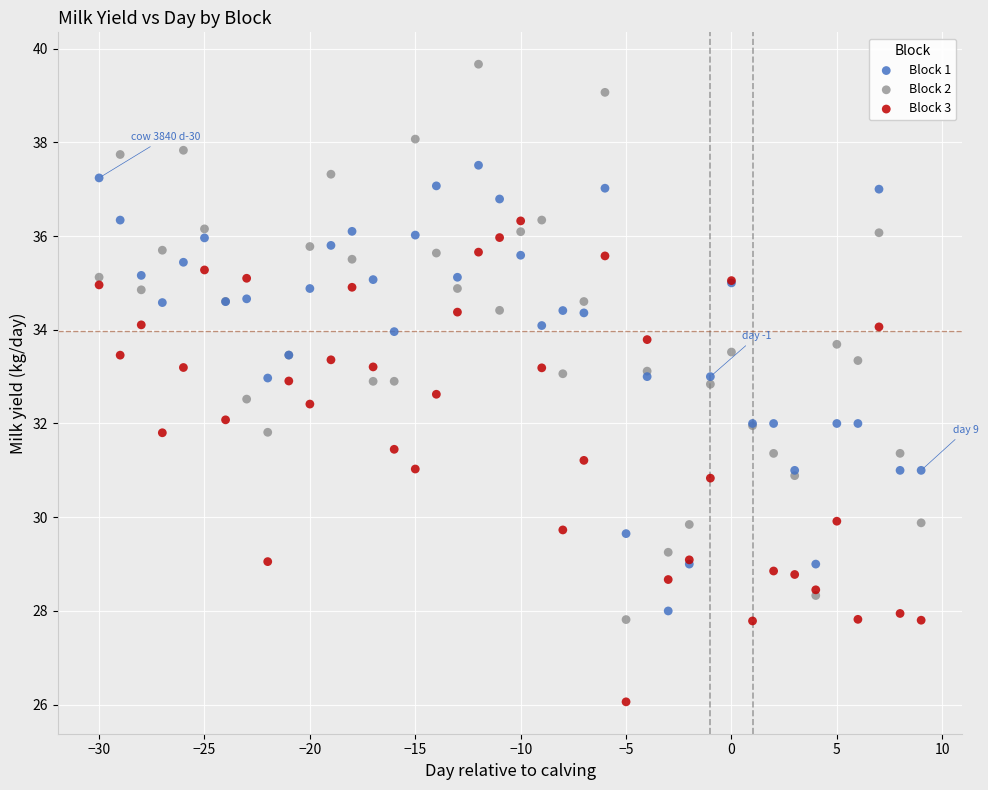

Which series contains the highest Y value?

Block 2